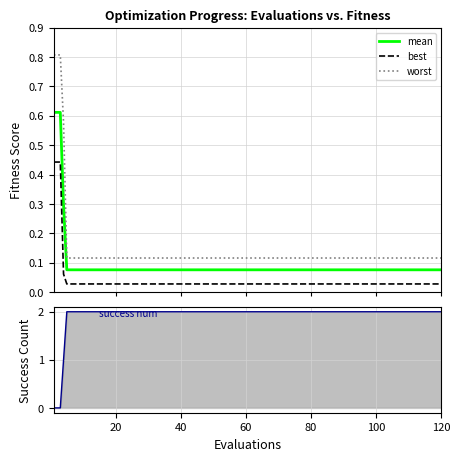

True or false: best has more than 0 interior local peaks.

False